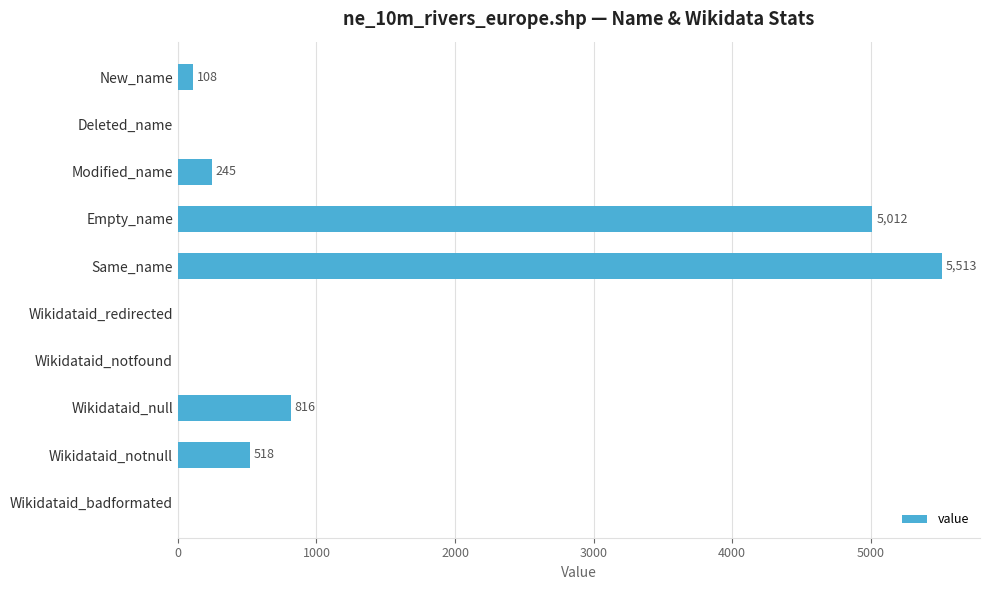

What is the sum of all values?

12212